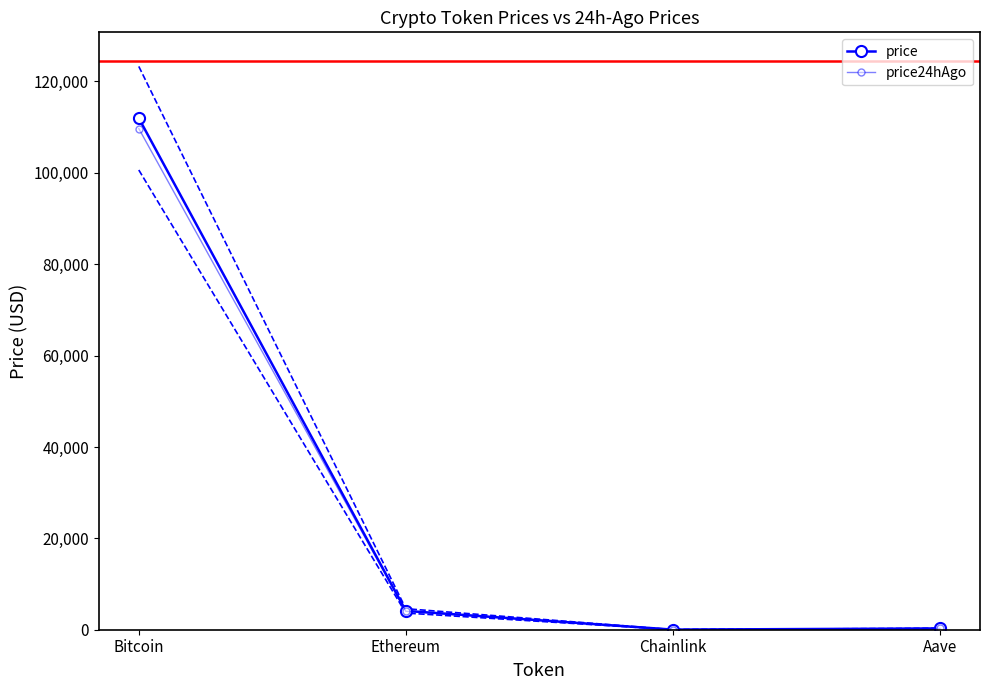

Count the number of categories in the chart.

4